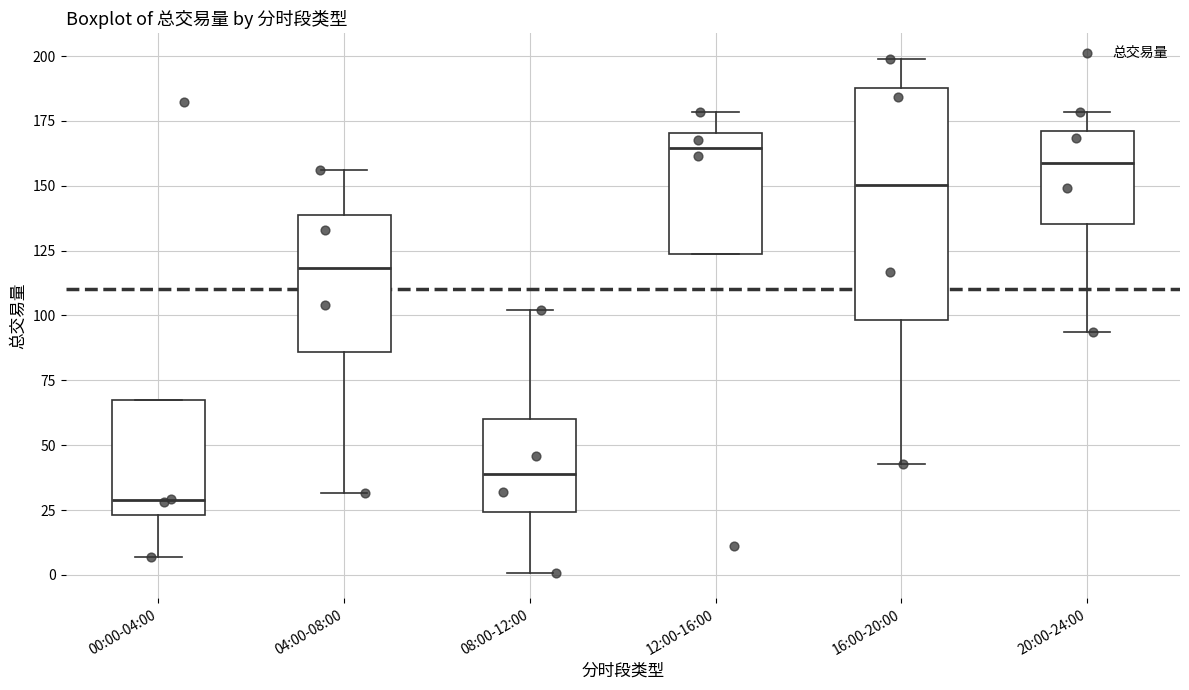

Reading left to right, transcribe this box plot: for each box, give where its median line is, the range the box spans, and where its two whiskers end, as read against the y-axis. The values are not printed on the chart, so give them approximately, as read against the axis.

00:00-04:00: median 30, box 25 to 70, whiskers 5 to 70
04:00-08:00: median 120, box 85 to 140, whiskers 30 to 155
08:00-12:00: median 40, box 25 to 60, whiskers 0 to 100
12:00-16:00: median 165, box 125 to 170, whiskers 125 to 180
16:00-20:00: median 150, box 100 to 190, whiskers 45 to 200
20:00-24:00: median 160, box 135 to 170, whiskers 95 to 180